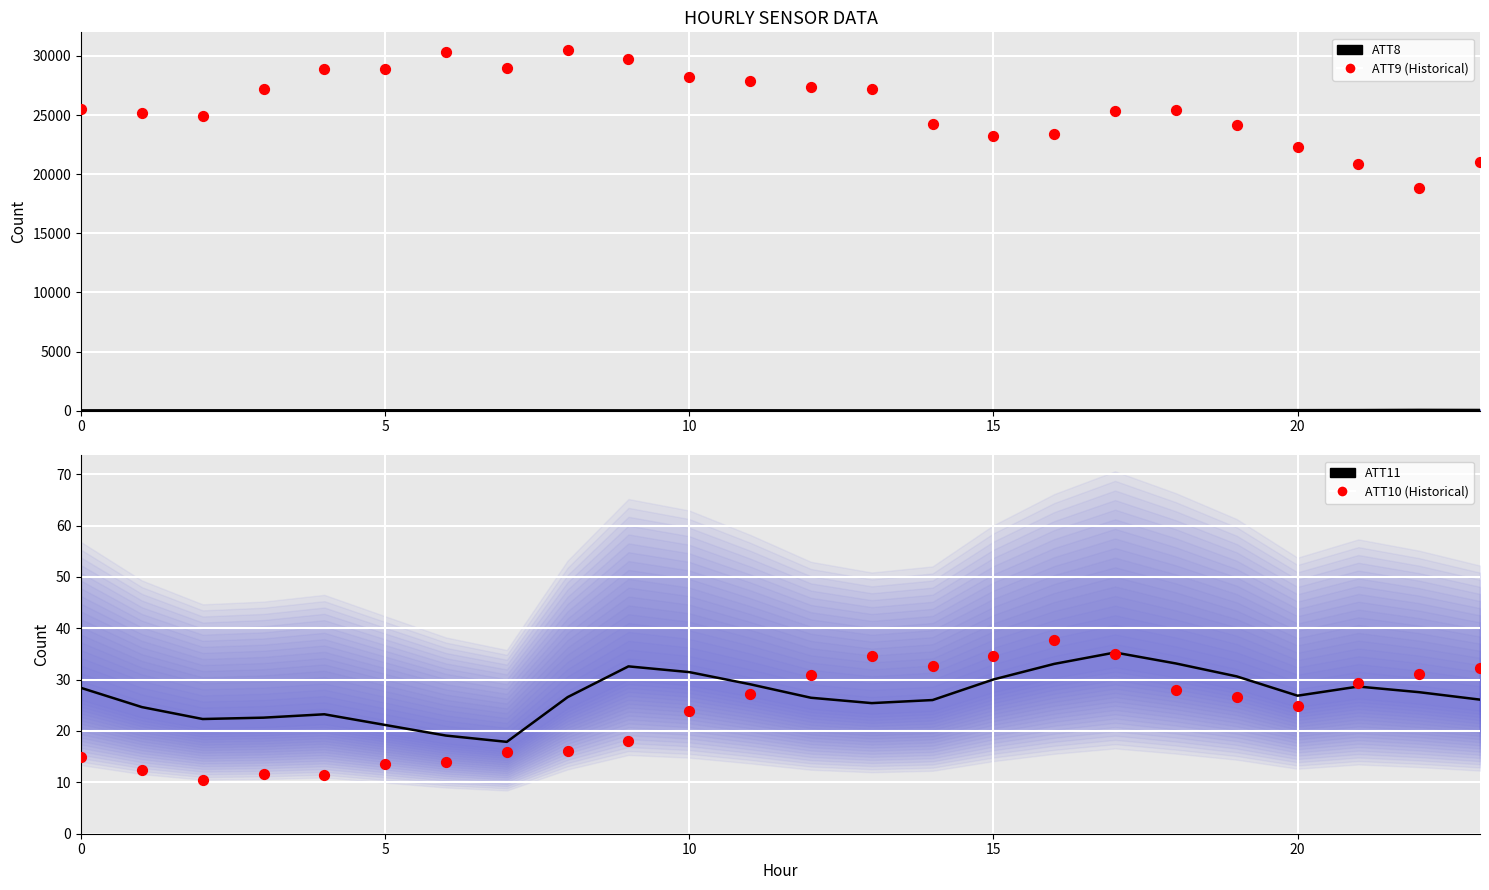

Which series contains the highest Y value?

ATT9 (Historical)